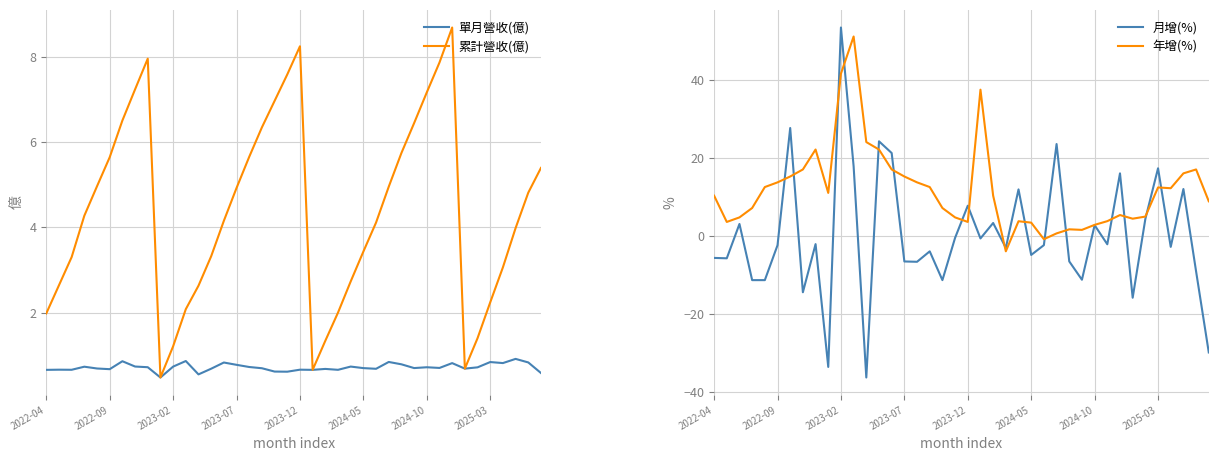

What is the maximum value for 累計營收(億)?

8.7